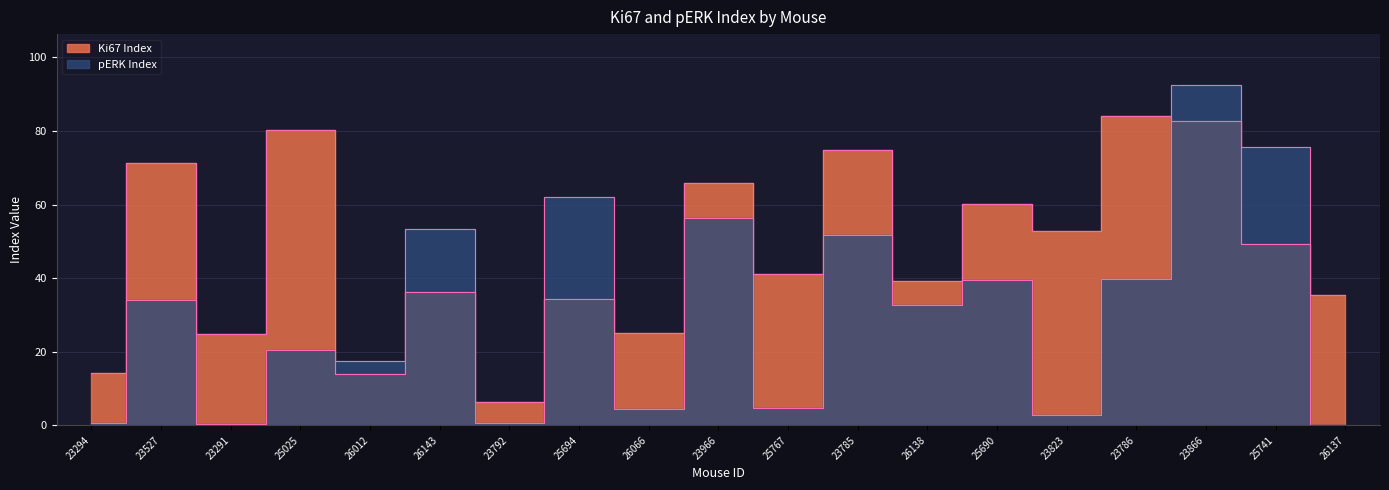

The Ki67 Index series shows 25.1 at 23294. True or false?

False